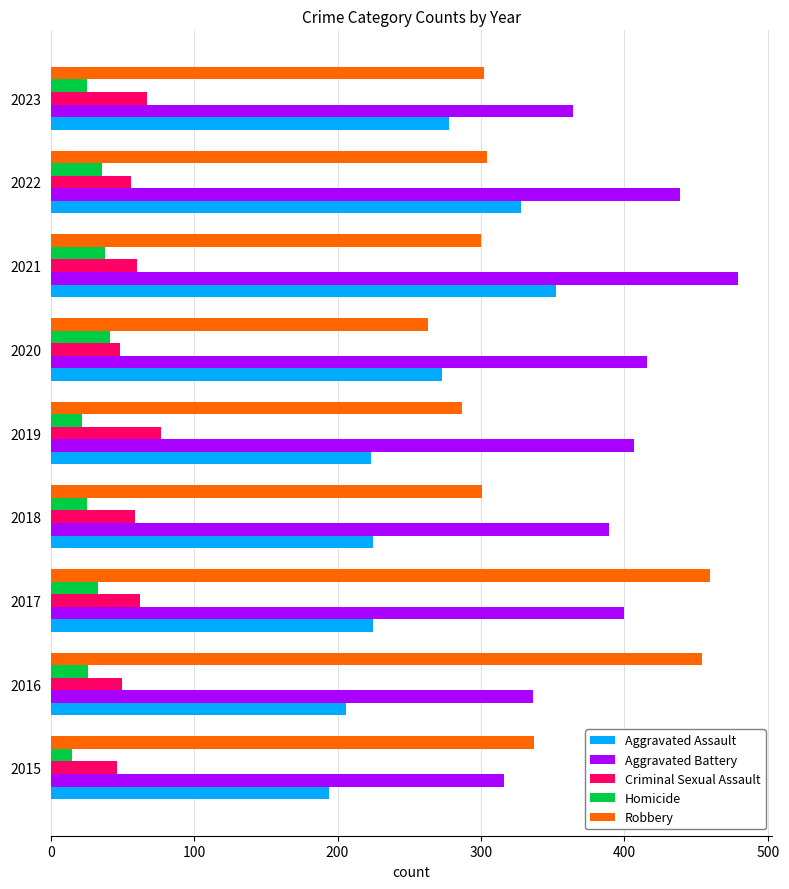

What is the average value of the Homicide series?

29